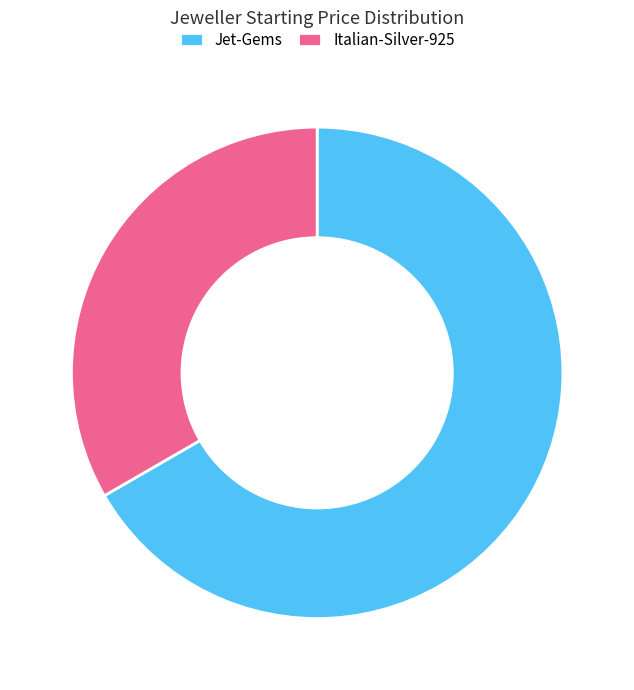

How many segments does this pie chart have?

2